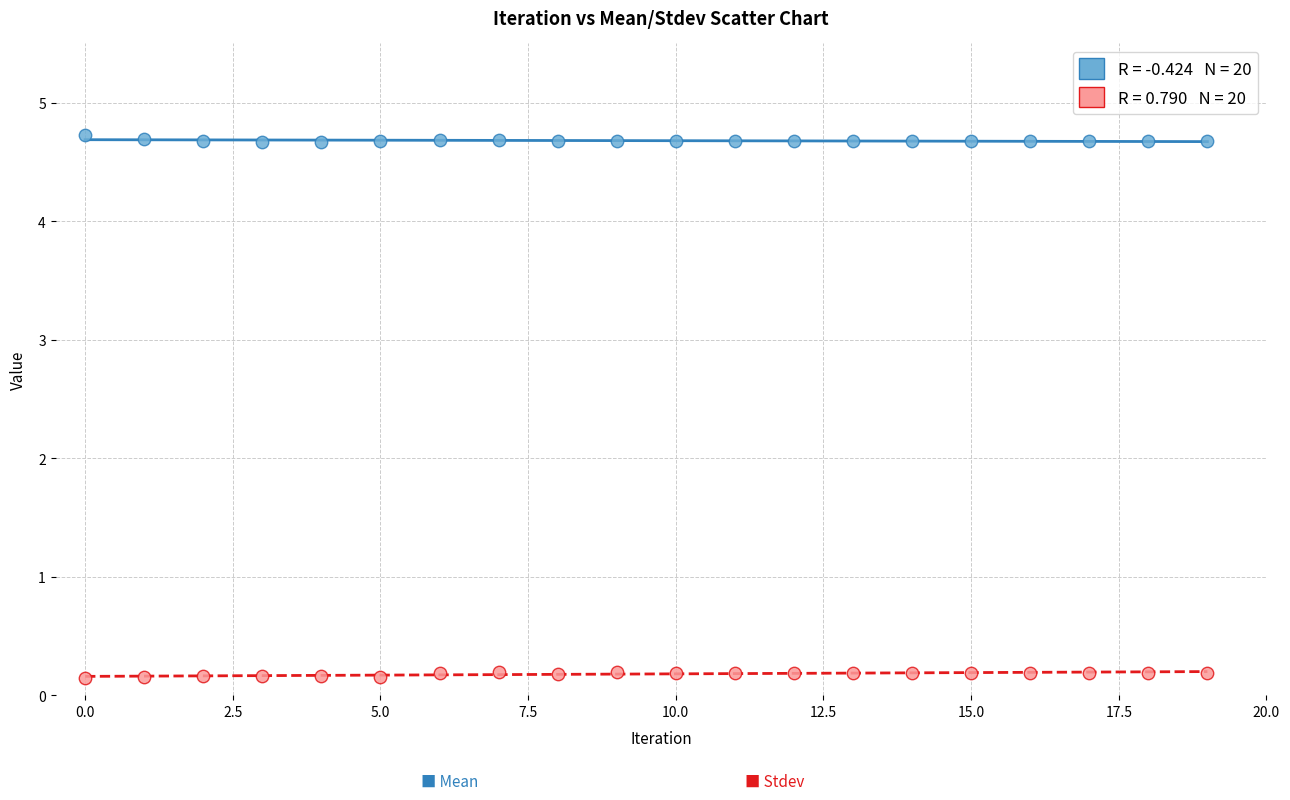

Across all data points, what is the range of Y values (max minus min)?

4.6